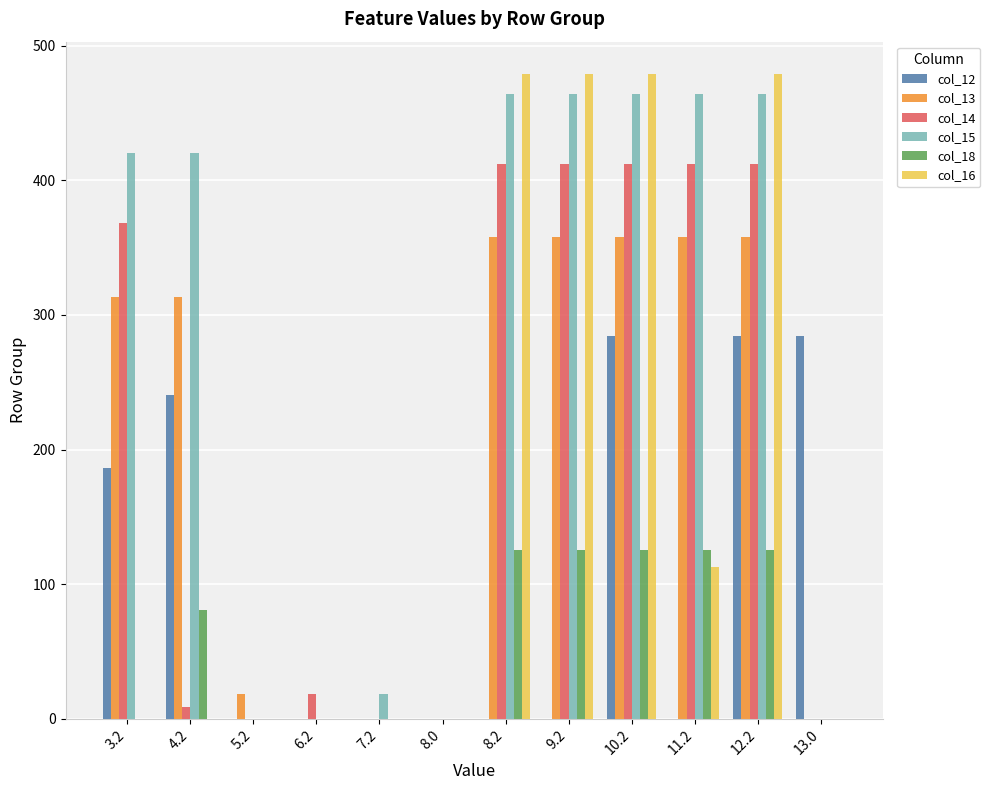

What is the average value of the col_16 series?

169.1